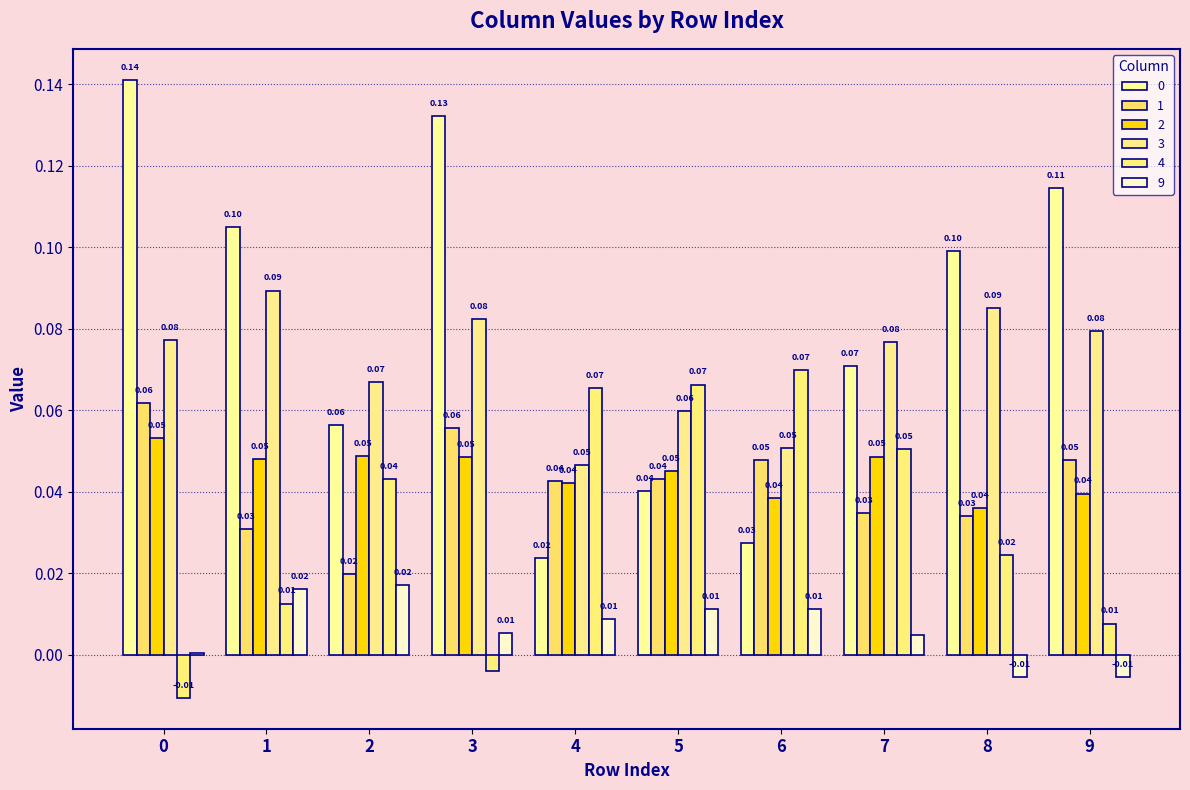

How many groups of bars are there?

10